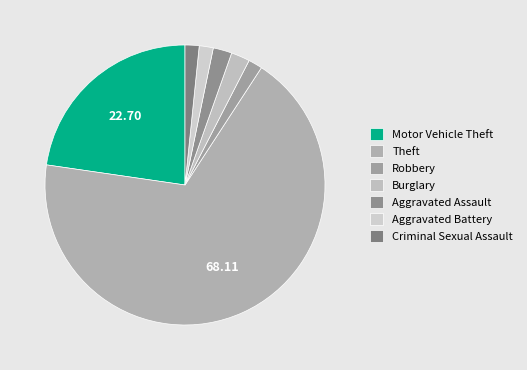

How many segments does this pie chart have?

7